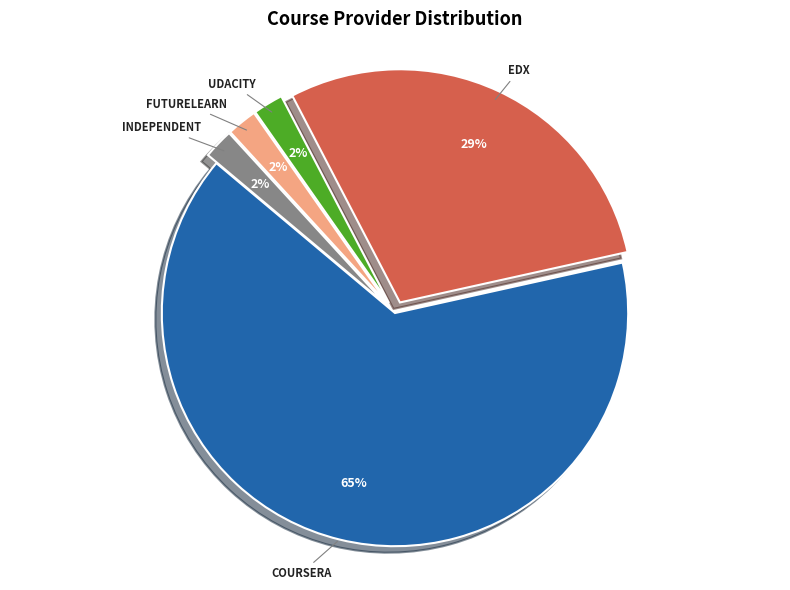

Is there any slice that represents more than half of the pie?

Yes